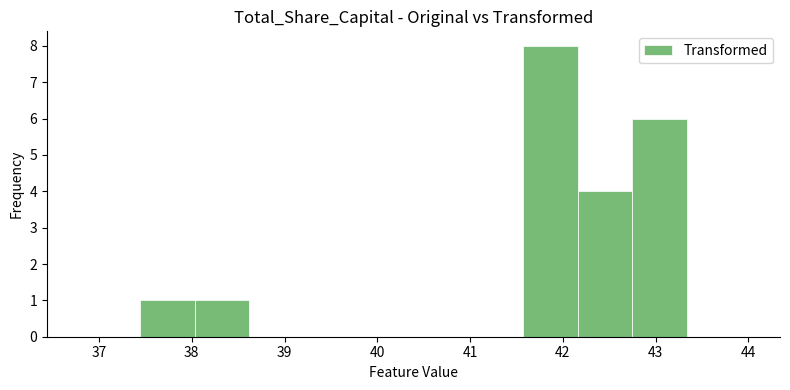

Reading left to right, transcribe this chart: for each bar, give the range it covers on the x-axis and its height. Neither the bar edges nor the heights are printed on the chart, so give them approximately, as read against the axes.

37.44 to 38.03: 1
38.03 to 38.62: 1
38.62 to 39.21: 0
39.21 to 39.80: 0
39.80 to 40.39: 0
40.39 to 40.98: 0
40.98 to 41.57: 0
41.57 to 42.16: 8
42.16 to 42.75: 4
42.75 to 43.34: 6